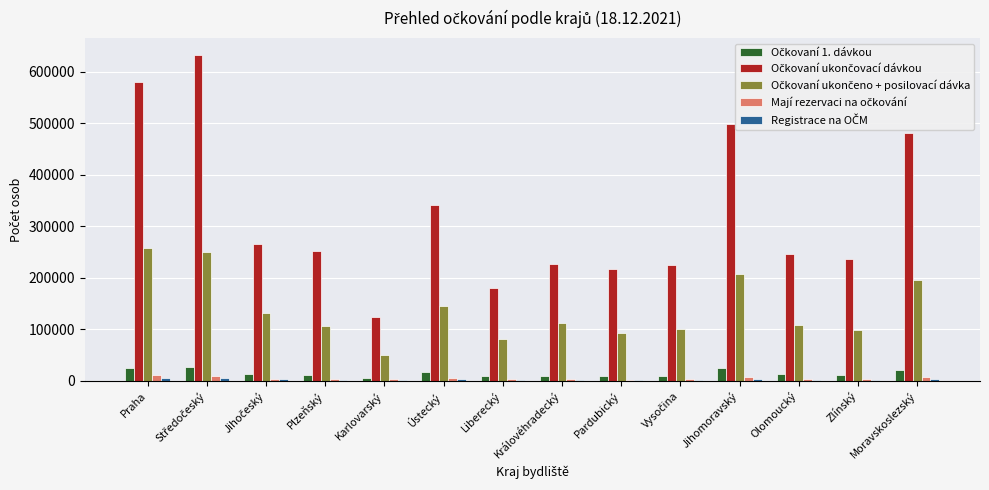

What is the maximum value shown in the chart?

633341